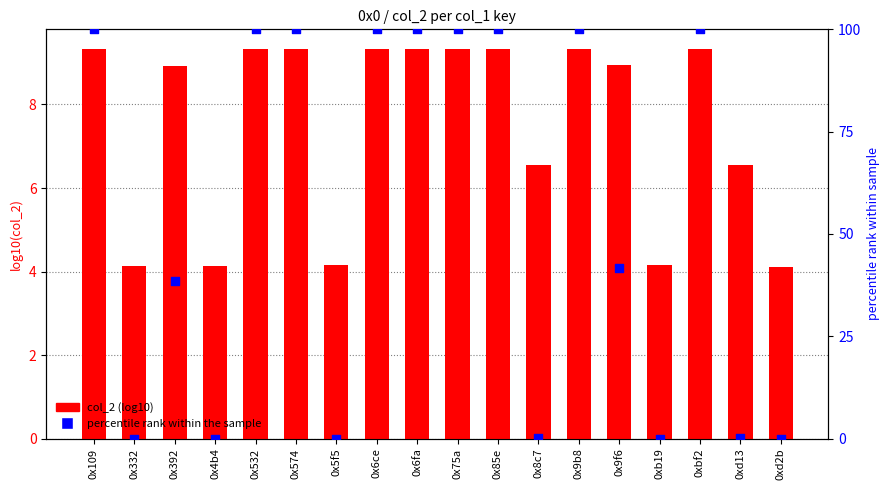

What is the total value across all series at 0x574?

109.3